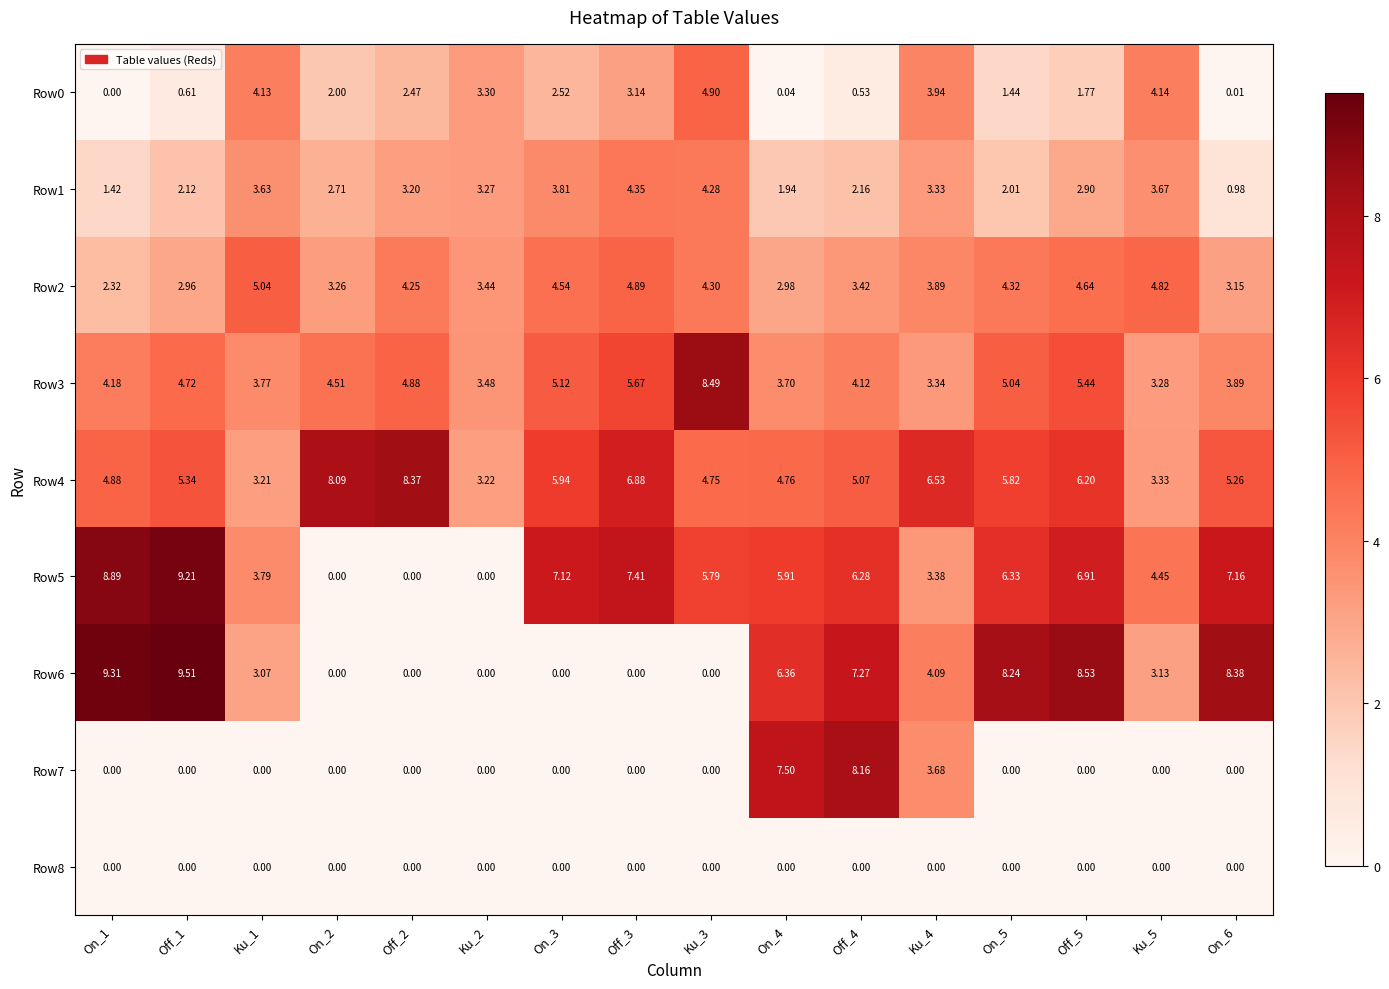

Is the value of Row1 at On_1 greater than the value of Row5 at Off_5?

No